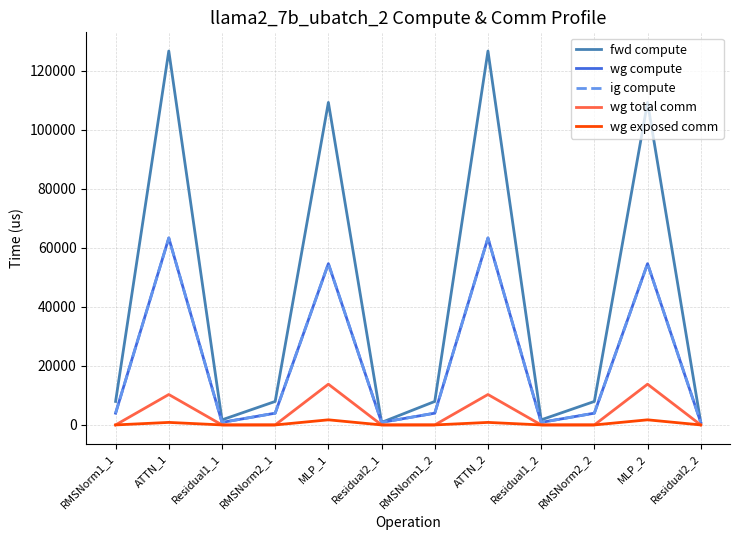

Reading right to left, extract all data points from this chart.

fwd compute: 860.2	109251.8	7959.3	1720.3	126661.4	7959.3	860.2	109251.8	7959.3	1720.3	126661.4	7959.3
wg compute: 860.2	54625.9	3979.7	860.2	63330.7	3979.7	860.2	54625.9	3979.7	860.2	63330.7	3979.7
ig compute: 860.2	54625.9	3979.7	860.2	63330.7	3979.7	860.2	54625.9	3979.7	860.2	63330.7	3979.7
wg total comm: 0.0	13800.3	0.0	0.0	10306.8	0.0	0.0	13800.3	0.0	0.0	10306.8	0.0
wg exposed comm: 0.0	1727.9	0.0	0.0	855.0	0.0	0.0	1727.8	0.0	0.0	855.0	0.0